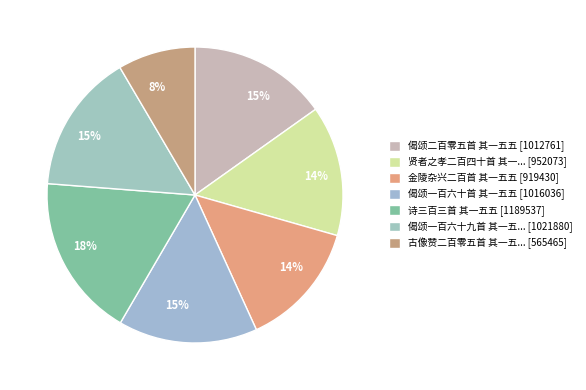

How many segments does this pie chart have?

7